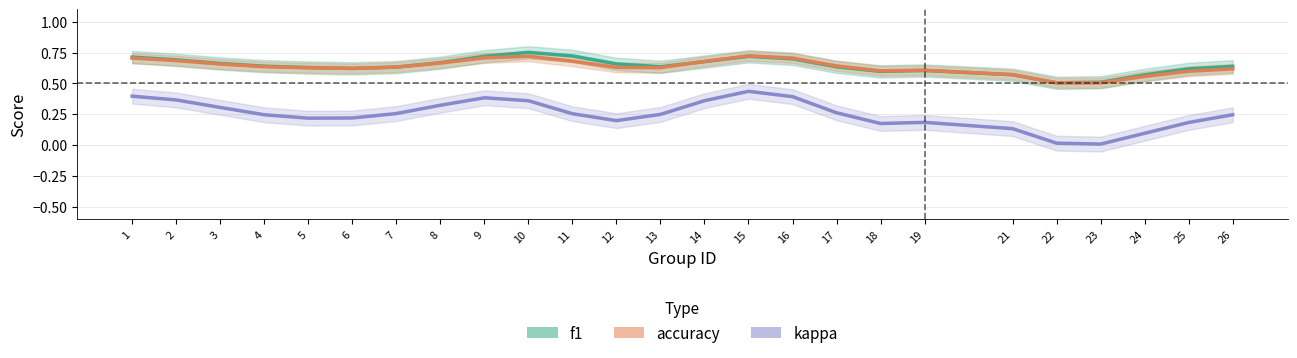

What is the lowest value of the f1 series?

0.5